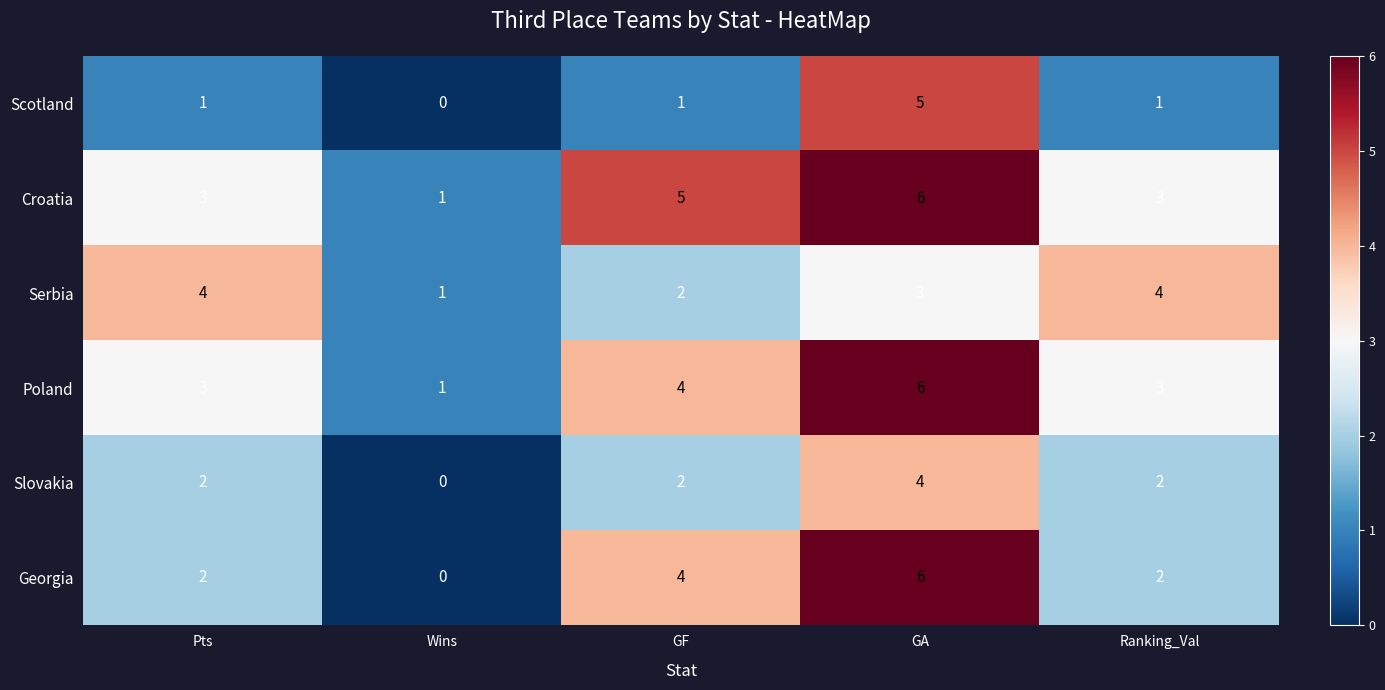

At which category is the sum across all series the highest?

GA